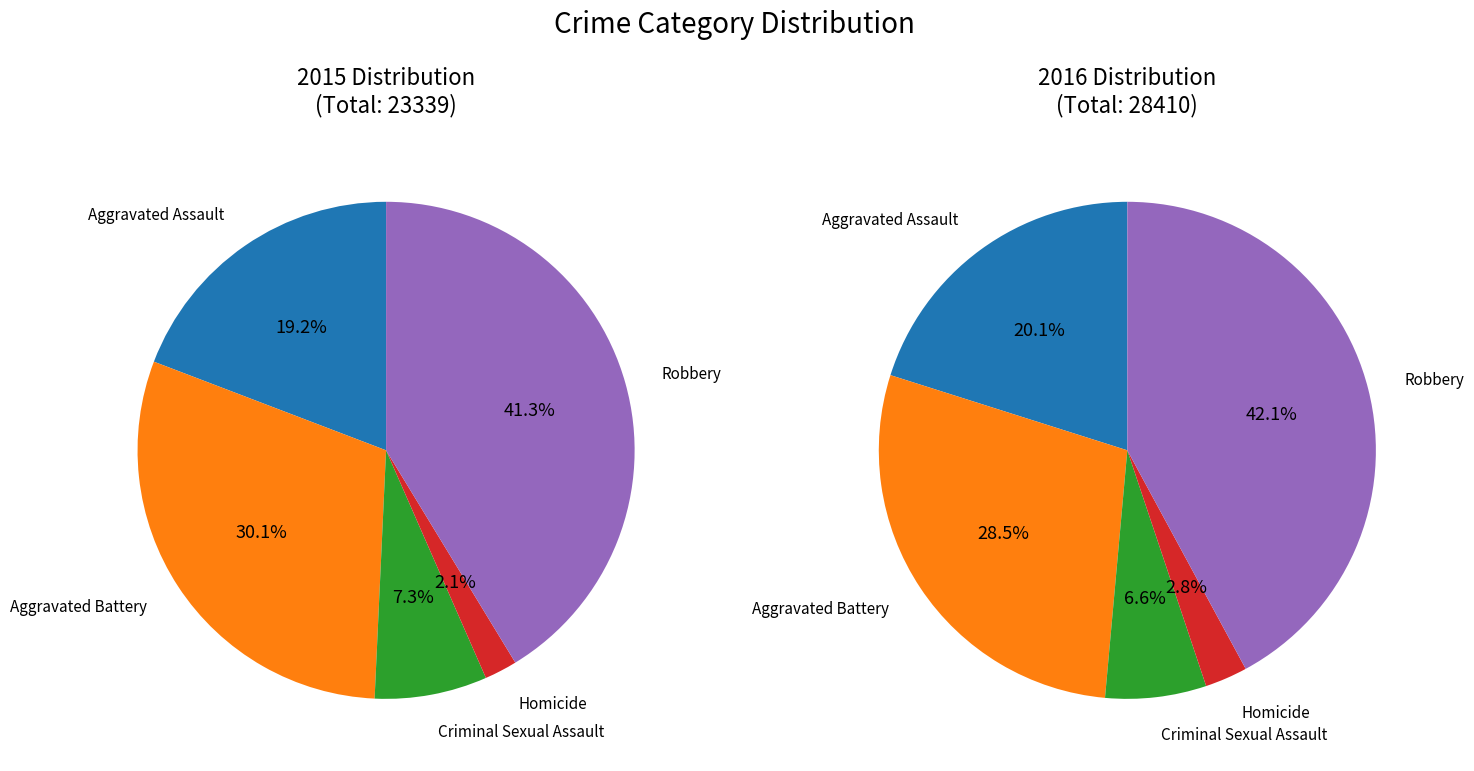

How many segments does this pie chart have?

5